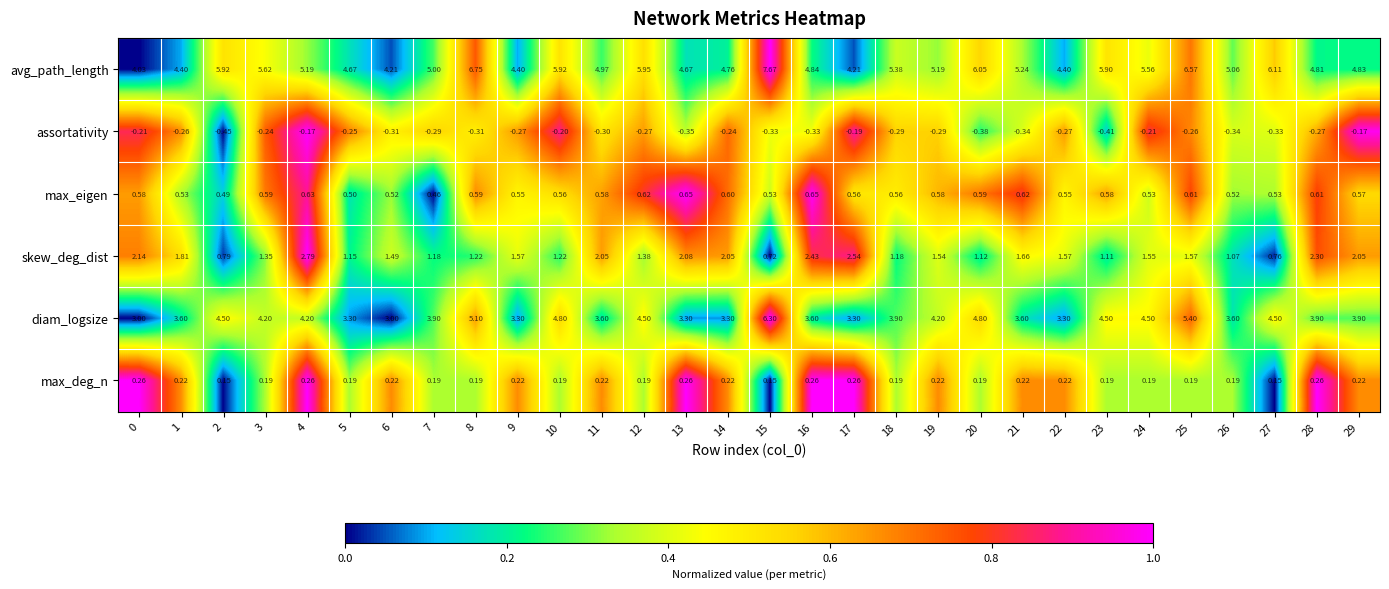

Which series changed the most between 15 and 24?

avg_path_length